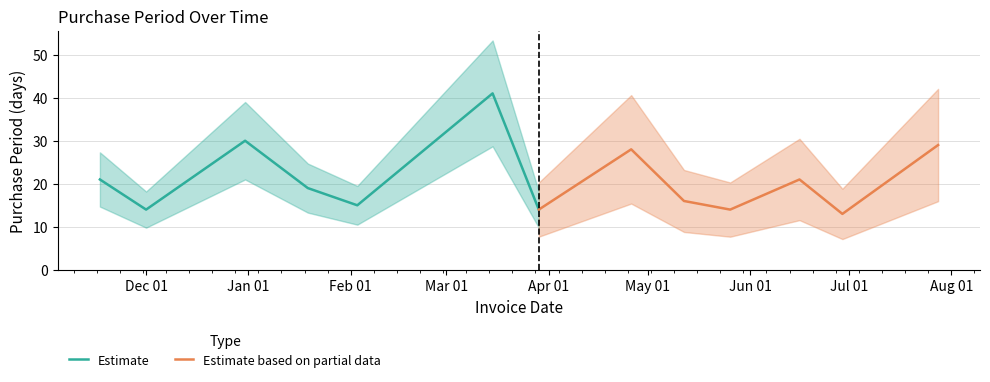

How many interior local valleys does the Estimate series have?

2